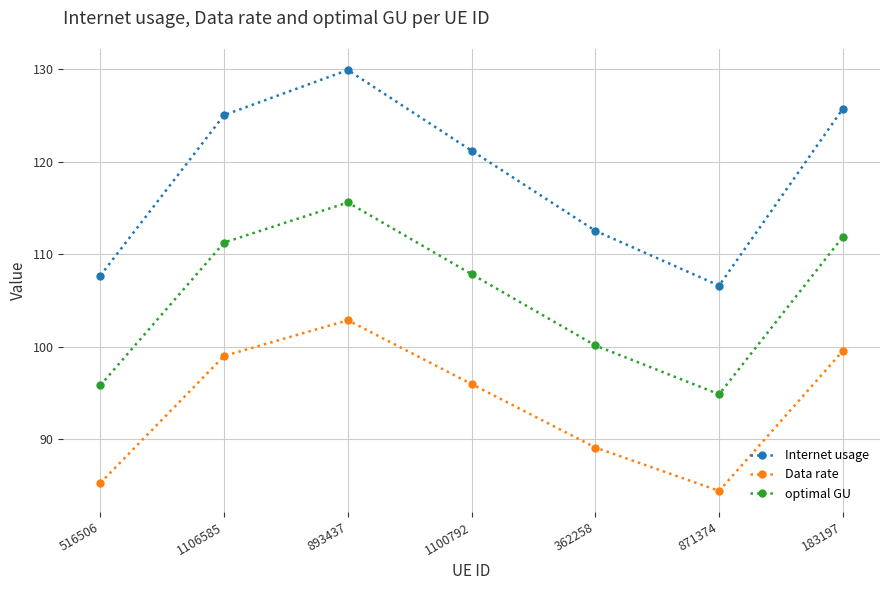

Reading right to left, what are all the values shown in this chart?

Internet usage: 125.7	106.6	112.5	121.2	129.9	125.1	107.7
Data rate: 99.5	84.4	89.1	96.0	102.9	99.0	85.3
optimal GU: 111.9	94.9	100.1	107.8	115.6	111.3	95.8